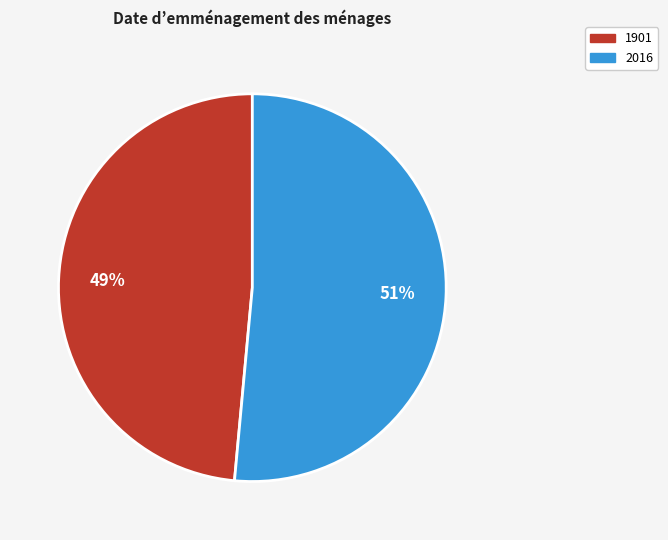

Which slice is the largest?

2016